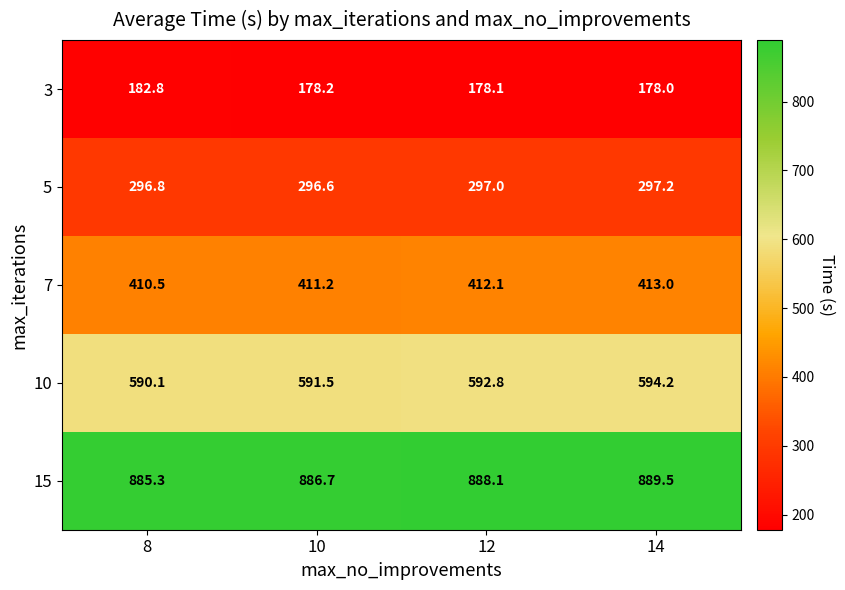

Reading left to right, transcribe all the data shown in this chart.

3: 8=182.8	10=178.2	12=178.1	14=178.0
5: 8=296.8	10=296.6	12=297.0	14=297.2
7: 8=410.5	10=411.2	12=412.1	14=413.0
10: 8=590.1	10=591.5	12=592.8	14=594.2
15: 8=885.3	10=886.7	12=888.1	14=889.5